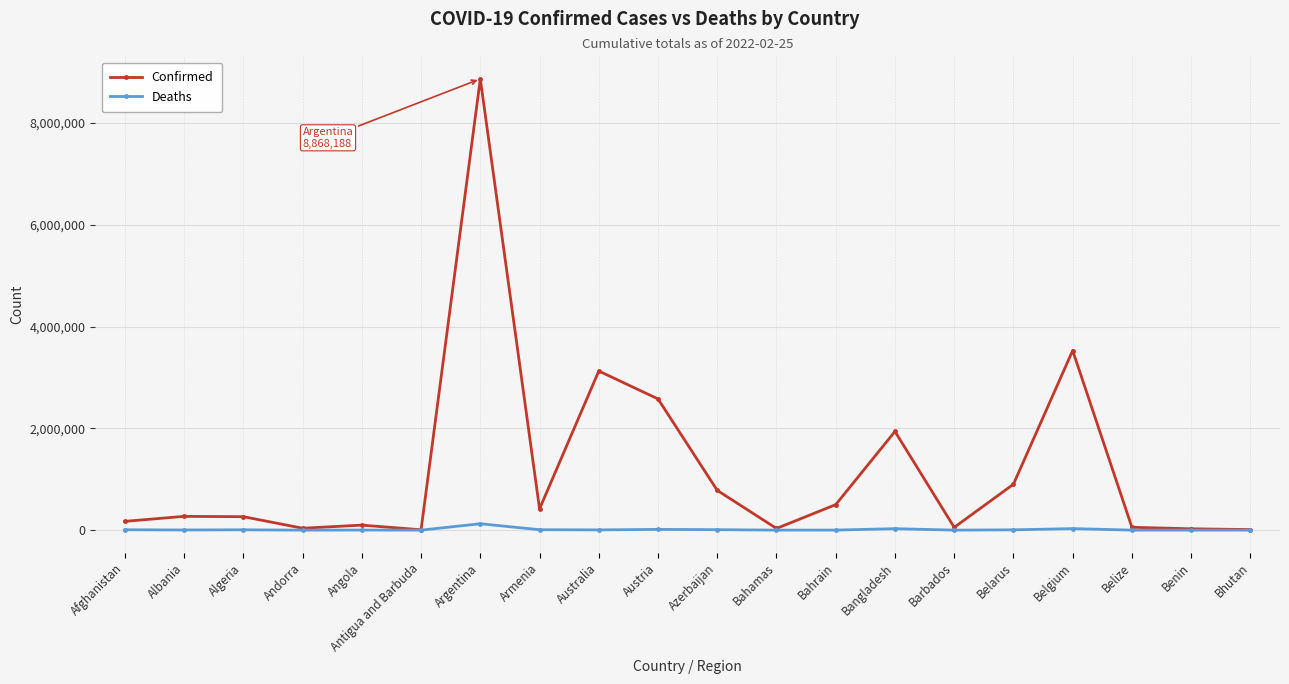

How many distinct data groups are displayed?

2